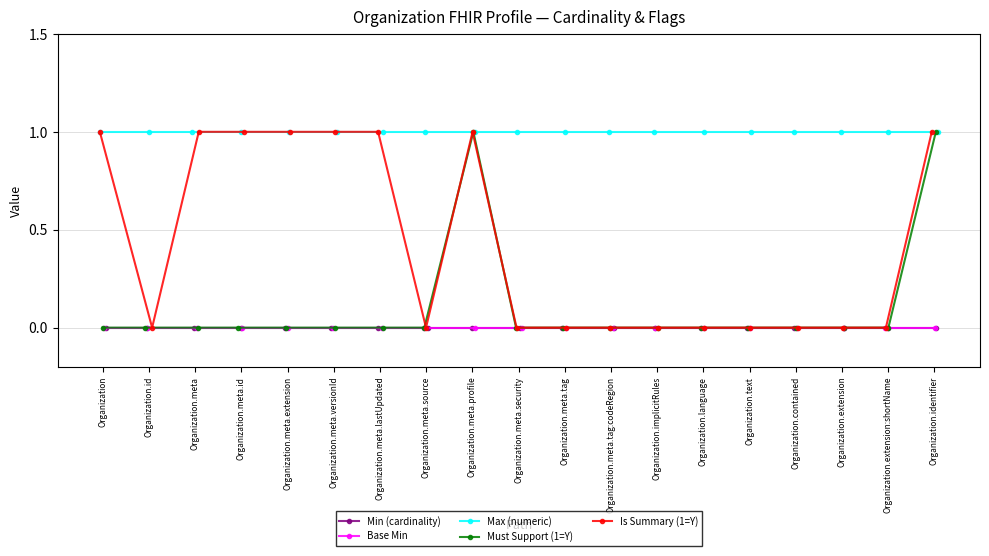

What is the sum of all Max (numeric) values?

19